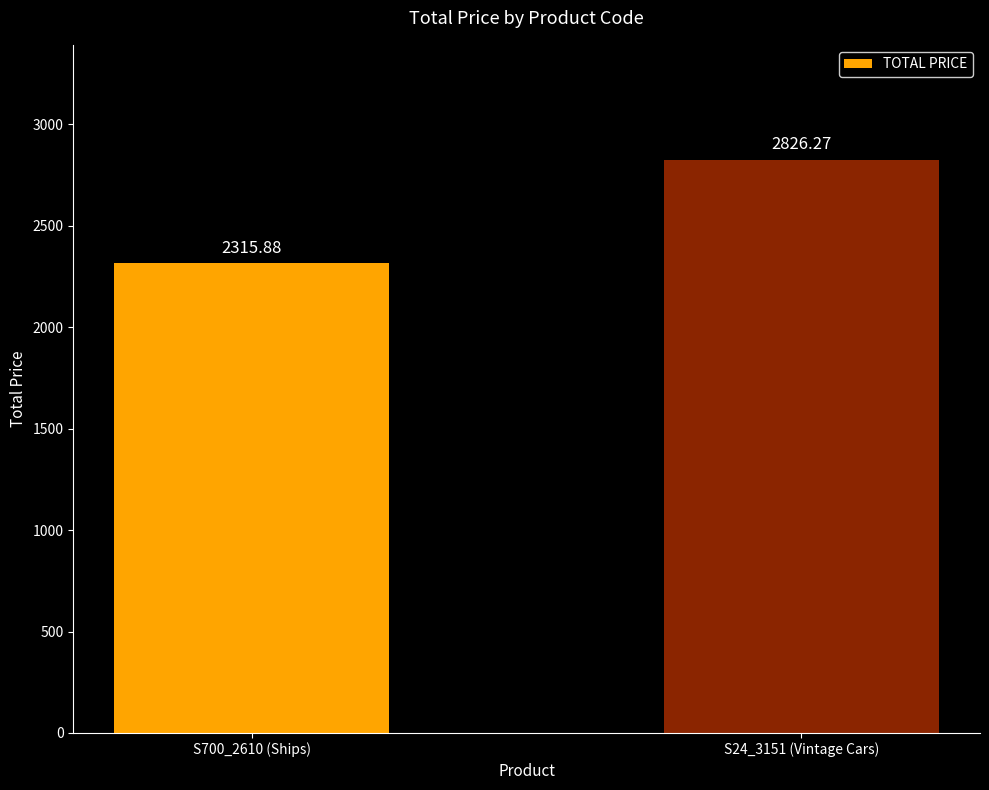

Is it true that the value at S24_3151 (Vintage Cars) is 4818.3?

False